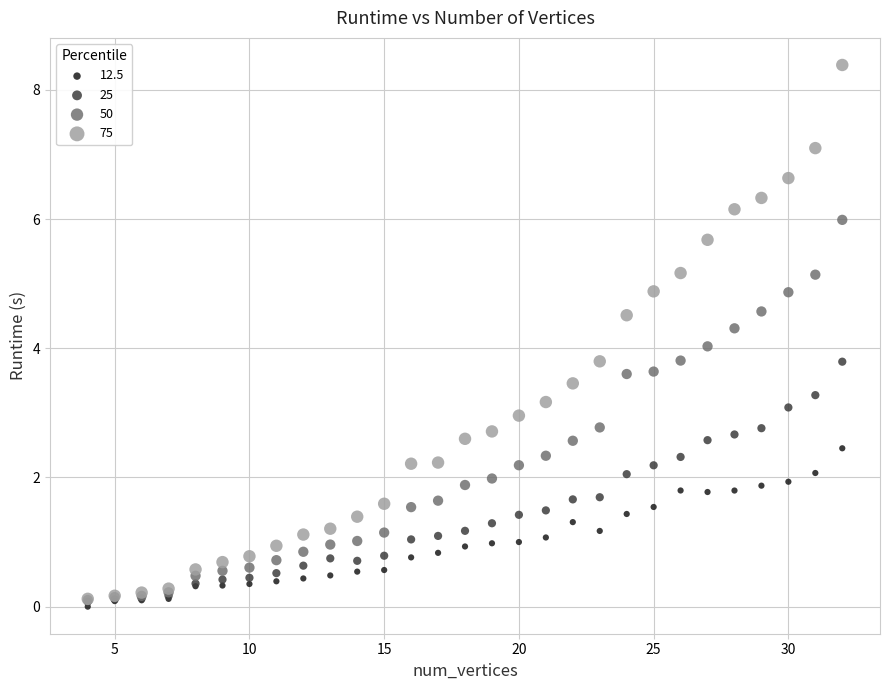

Which series has the largest Y range (max minus min)?

75